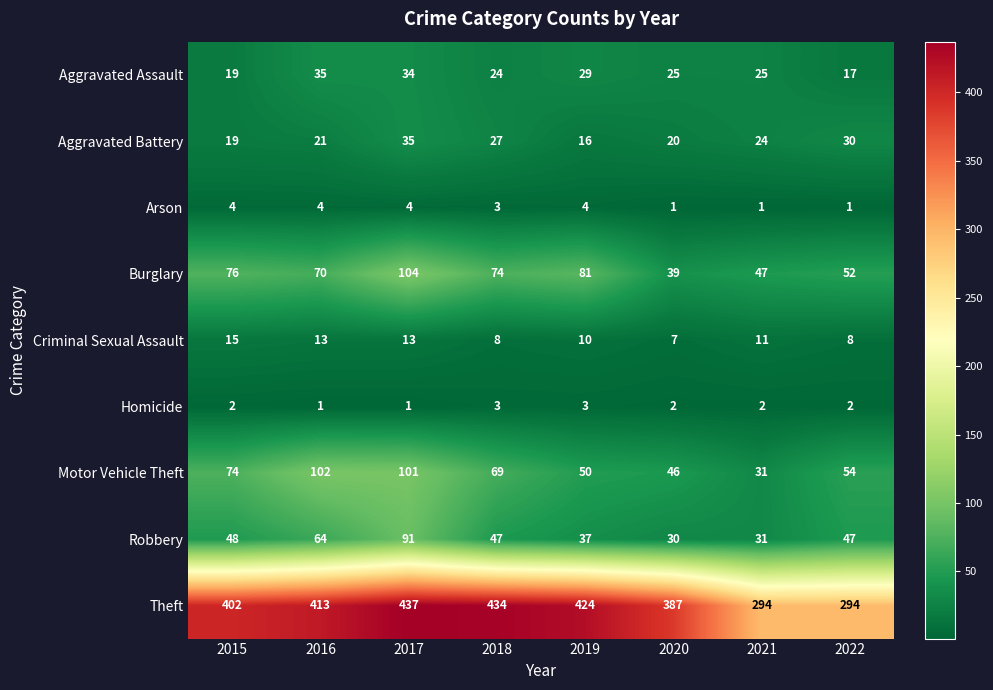

What is the total value across all series at 2019?

654